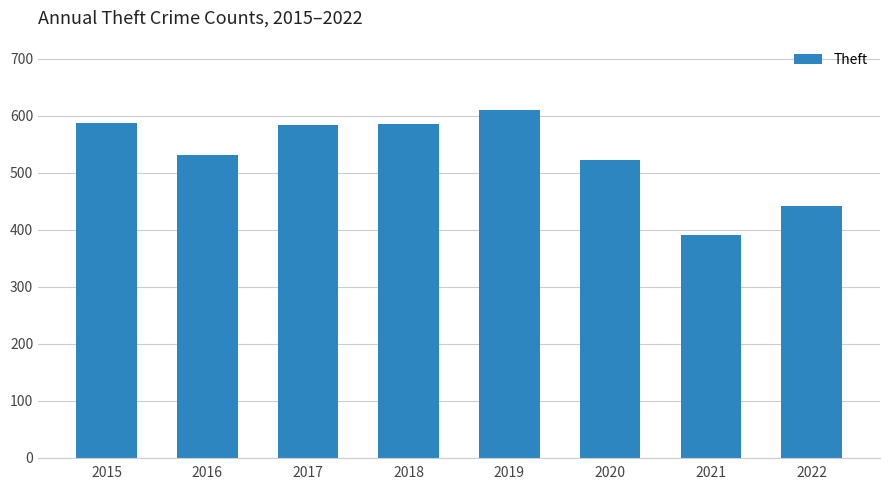

Between 2016 and 2022, which is larger?

2016